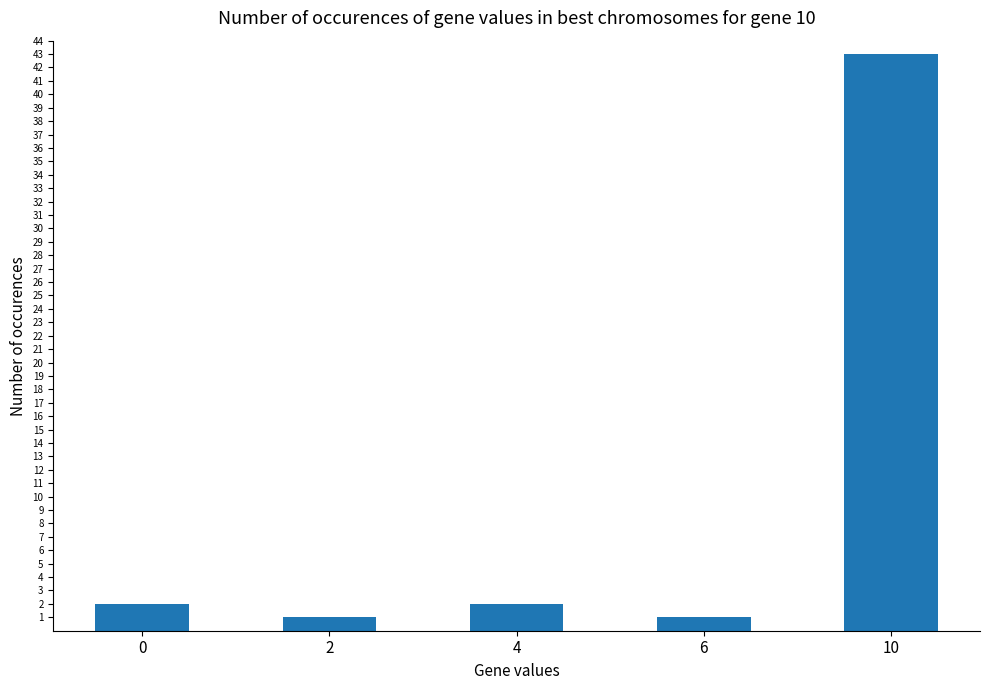

Which category has the highest value across all series?

10